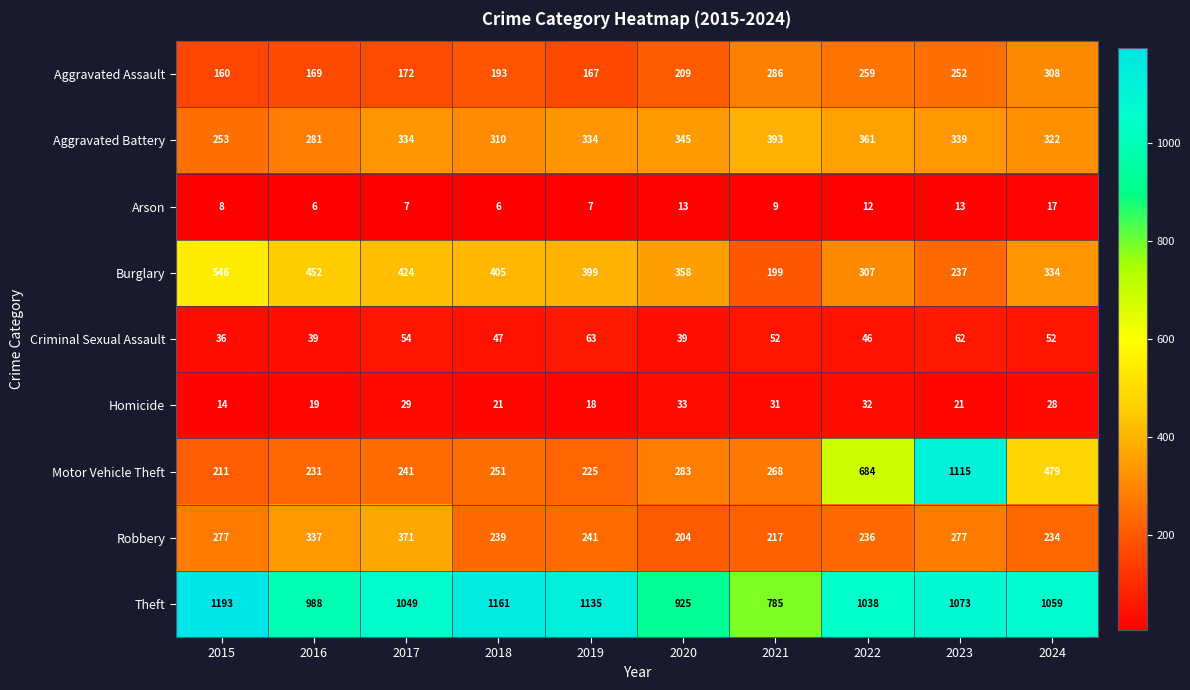

At which category is the sum across all series the highest?

2023